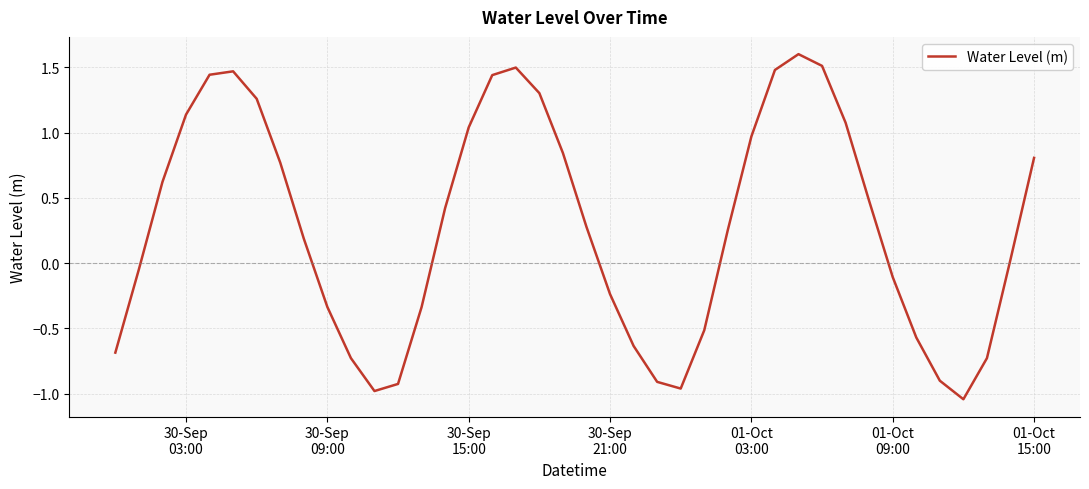

What is the difference between the maximum and minimum values?

2.6